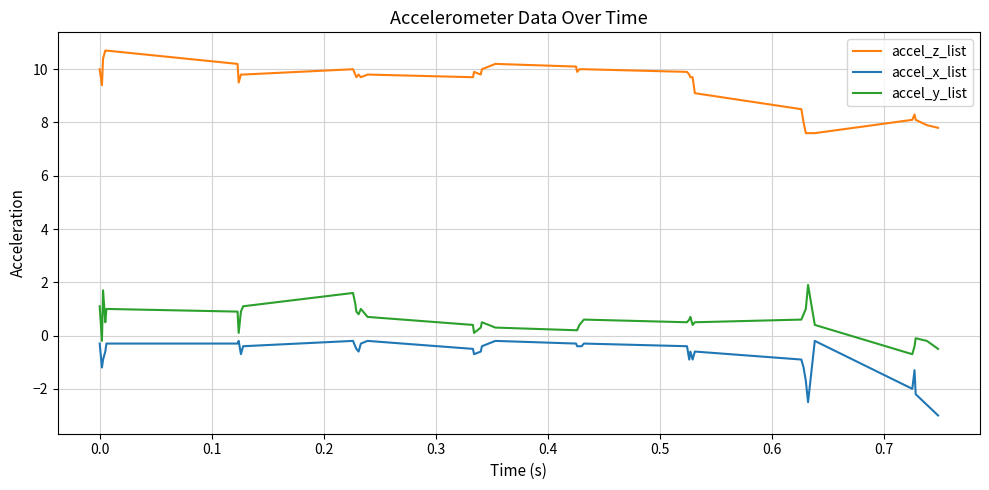

Reading left to right, extract all data points from this chart.

accel_z_list: 10.0	9.4	10.4	10.7	10.7	10.2	9.5	9.8	9.8	10.0	9.8	9.7	9.8	9.7	9.8	9.7	9.9	9.8	10.0	10.2	10.1	9.9	10.0	10.0	10.0	9.9	9.8	9.7	9.7	9.1	8.5	8.0	7.6	7.6	7.6	8.1	8.3	8.1	7.9	7.8
accel_x_list: -0.3	-1.2	-0.9	-0.6	-0.3	-0.3	-0.2	-0.7	-0.4	-0.2	-0.4	-0.5	-0.6	-0.3	-0.2	-0.5	-0.7	-0.6	-0.4	-0.2	-0.3	-0.4	-0.4	-0.4	-0.3	-0.4	-0.9	-0.6	-0.9	-0.6	-0.9	-1.2	-1.7	-2.5	-0.2	-2.0	-1.3	-2.2	-2.6	-3.0
accel_y_list: 1.1	-0.2	1.7	0.5	1.0	0.9	0.1	0.9	1.1	1.6	1.2	0.9	0.8	1.0	0.7	0.4	0.1	0.3	0.5	0.3	0.2	0.2	0.4	0.5	0.6	0.5	0.6	0.7	0.4	0.5	0.6	0.8	1.0	1.9	0.4	-0.7	-0.4	-0.1	-0.2	-0.5